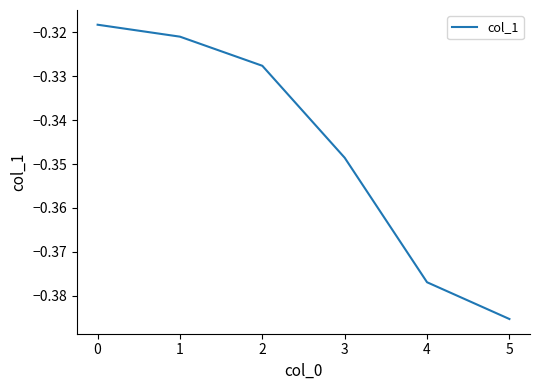

What is the difference between the maximum and minimum values?

0.1